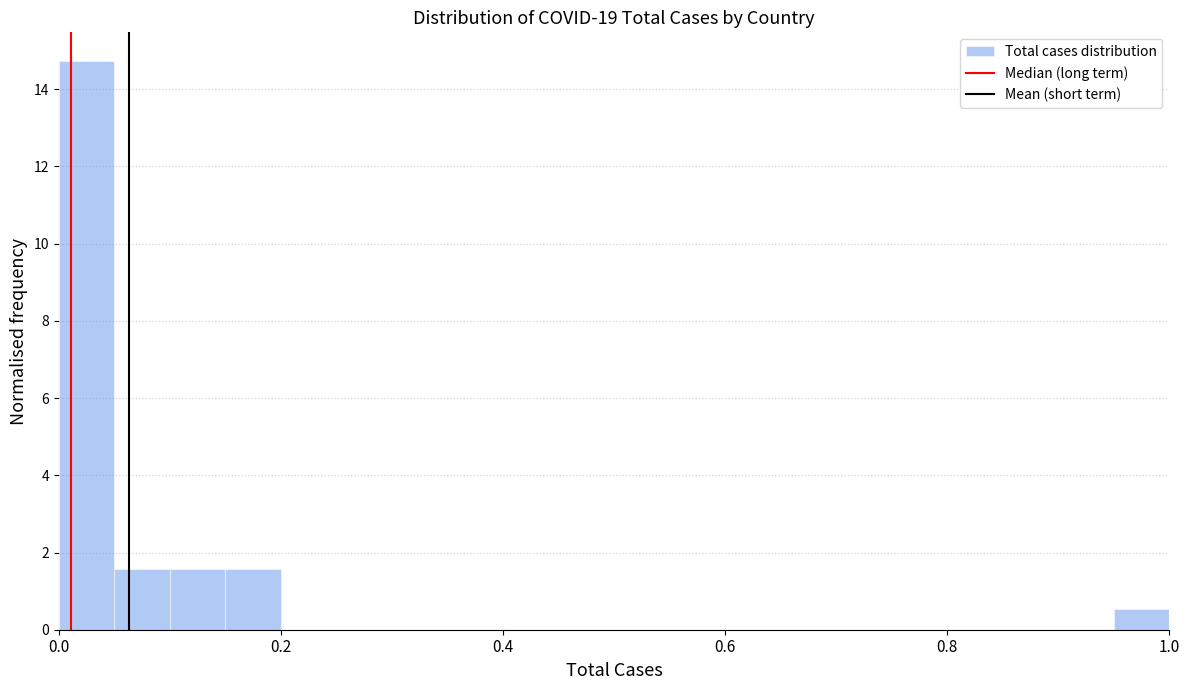

Read against the x-axis, roughly where is the centre of the tallest bar?

0.02